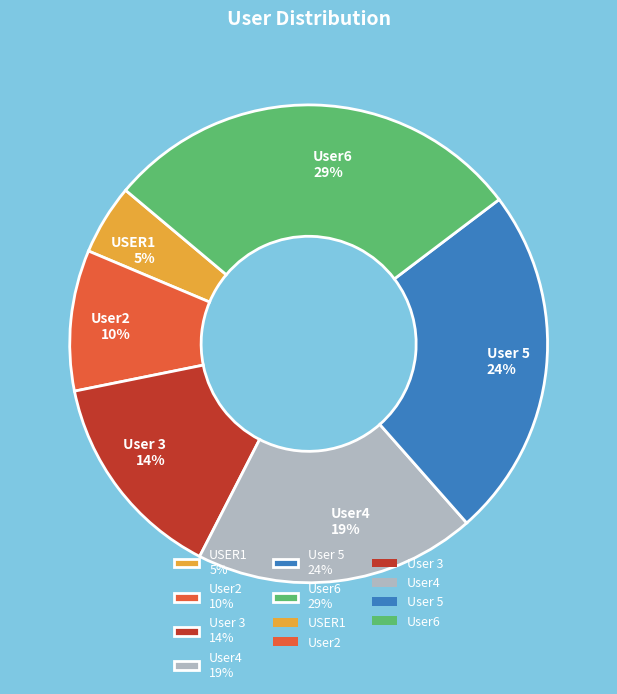

Which category has the smallest portion of the pie?

USER1